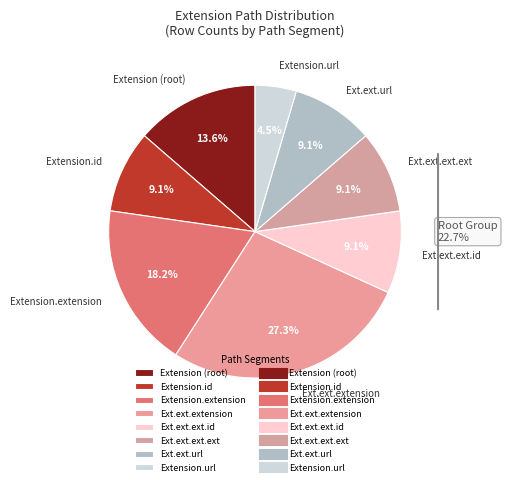

How many slices are in this pie chart?

8